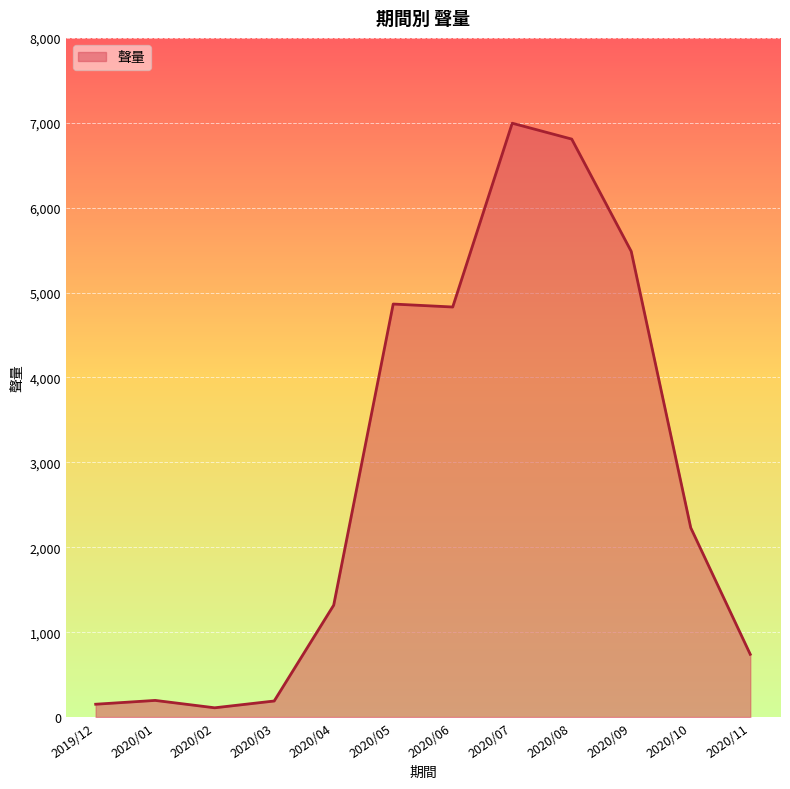

What is the maximum value shown in the chart?

6995